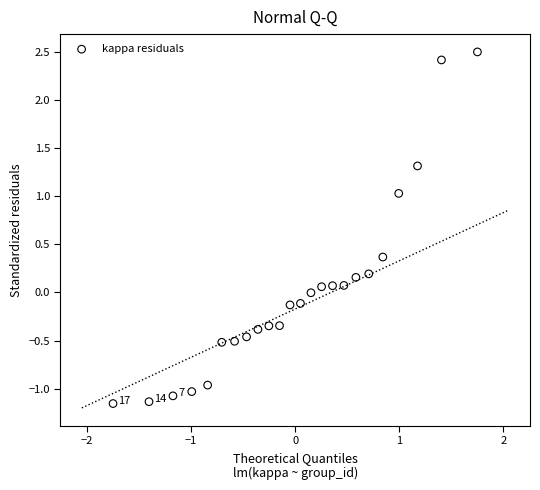

What is the range of Y values (max minus min)?

3.7